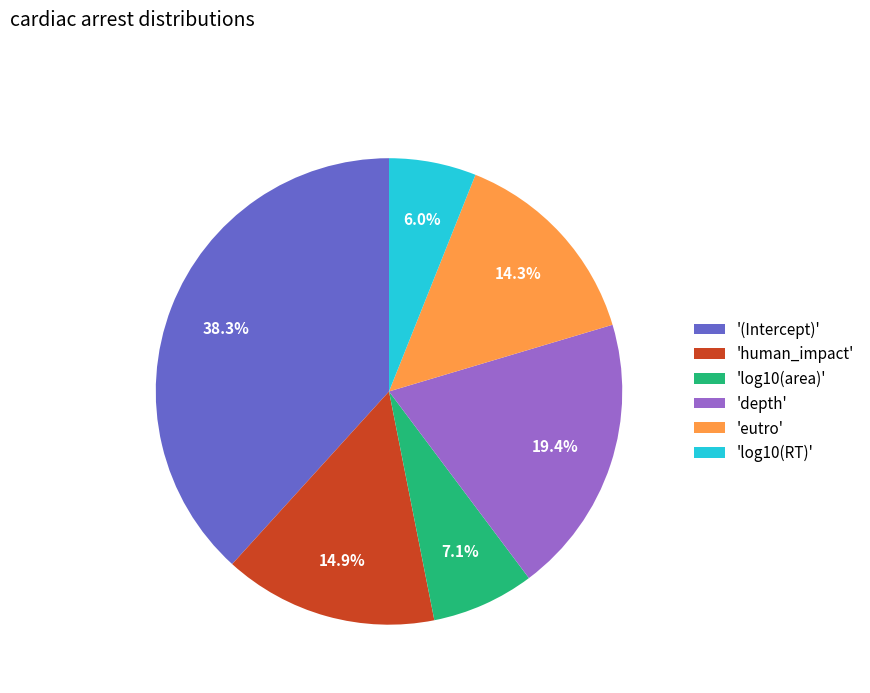

What portion of the pie excludes 'log10(RT)'?

94.0%